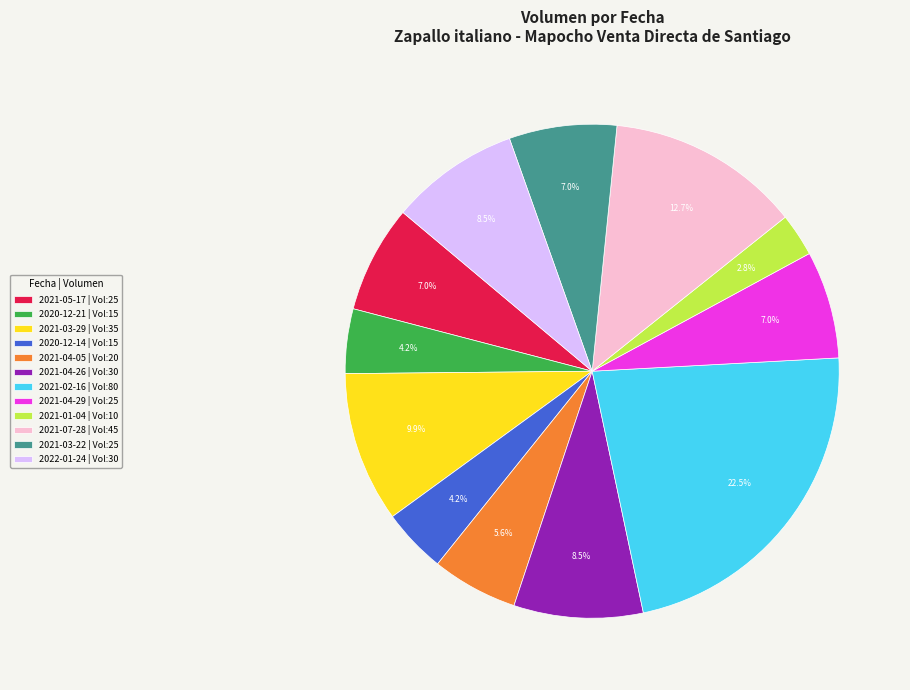

How much of the chart is everything except 2021-04-26?

91.5%